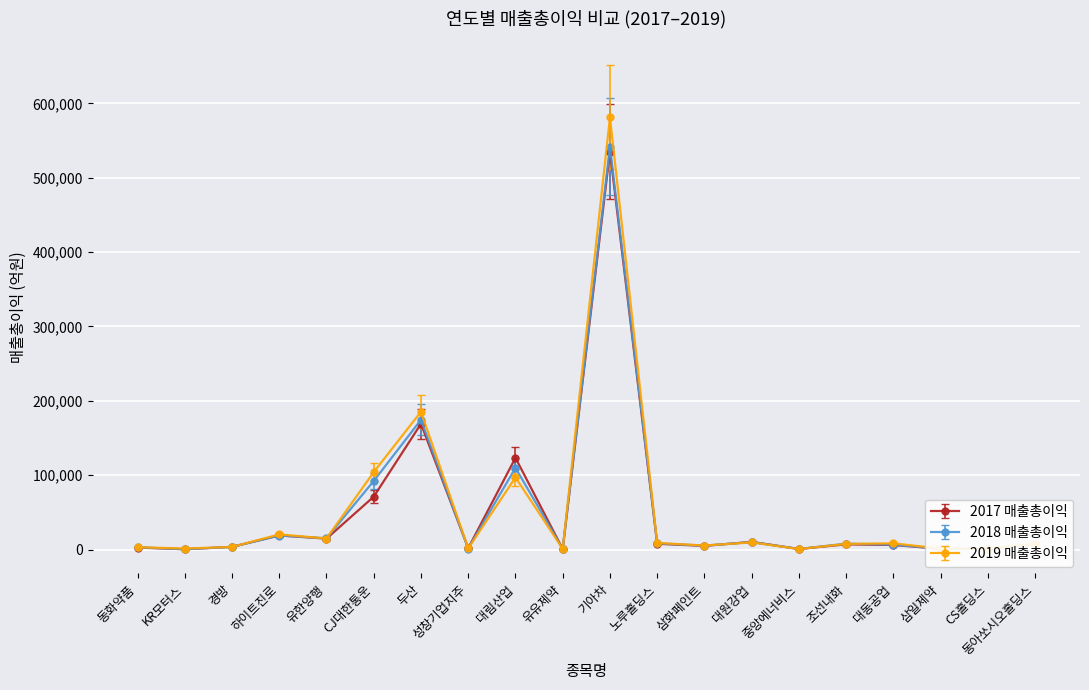

Which series has the largest range (max minus min)?

2019 매출총이익